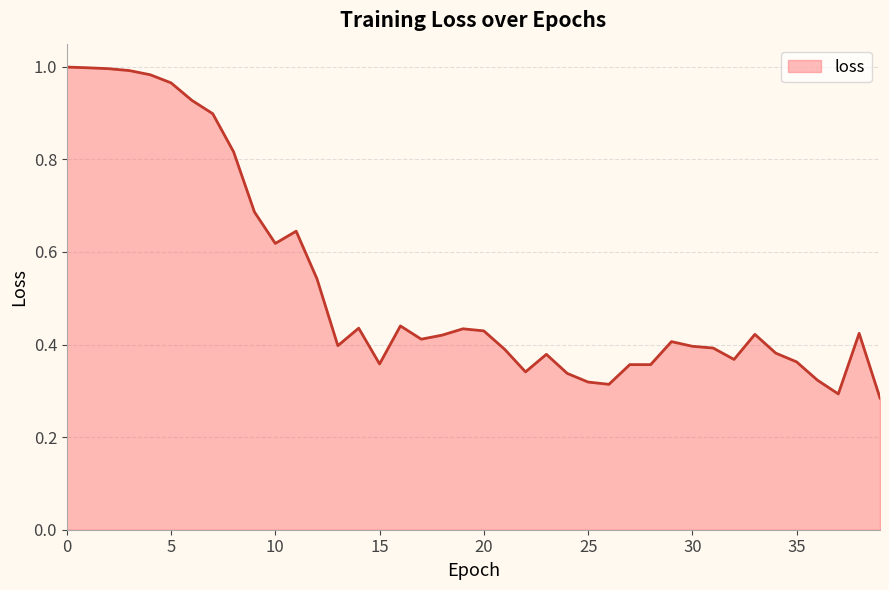

At which label is the value closest to 0?

39